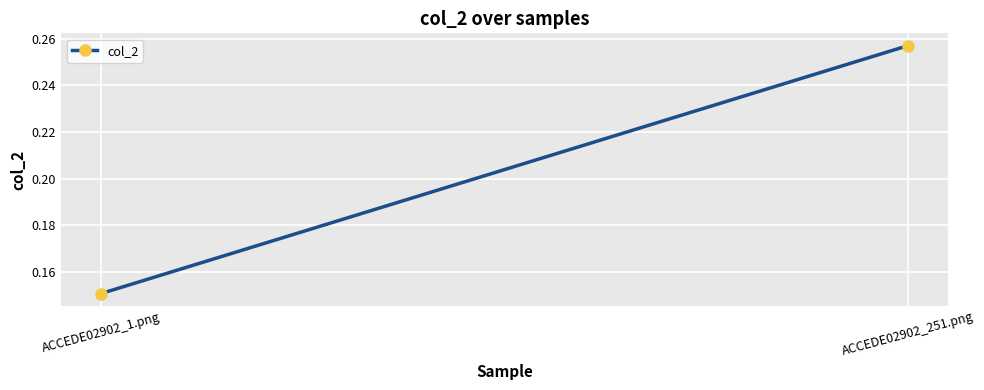

List the labels in order of value, largest first.

ACCEDE02902_251.png, ACCEDE02902_1.png